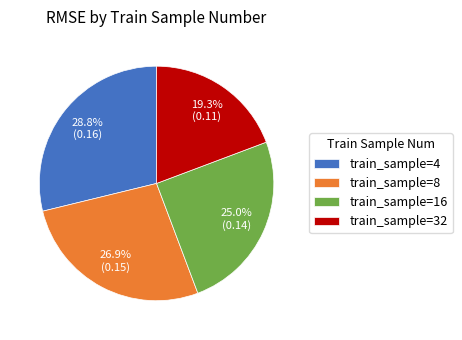

How many segments does this pie chart have?

4